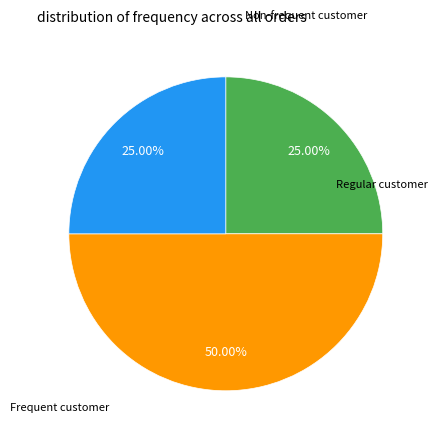

Count the number of slices in the pie.

3